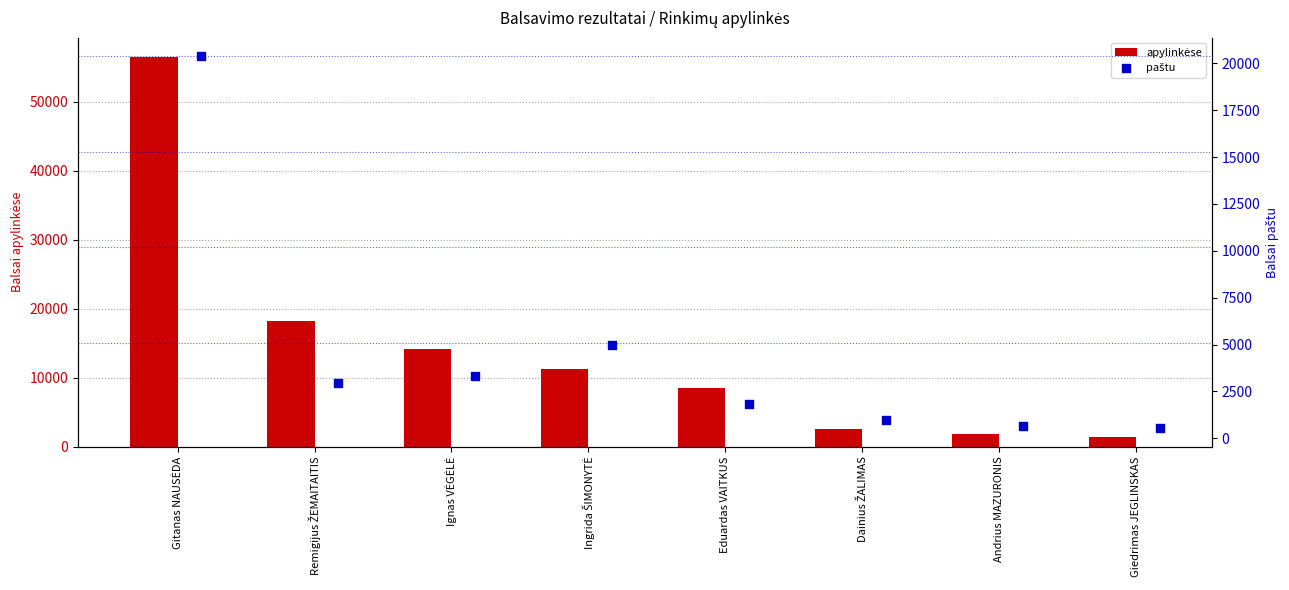

At how many categories does at least one series exceed 49909?

1